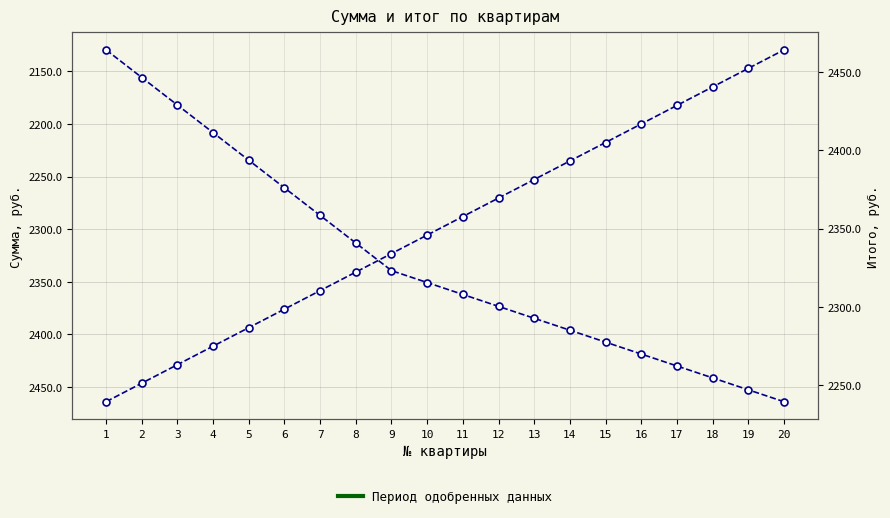

What is the value of the Итого, руб. point at the 8th from the left?

2340.8